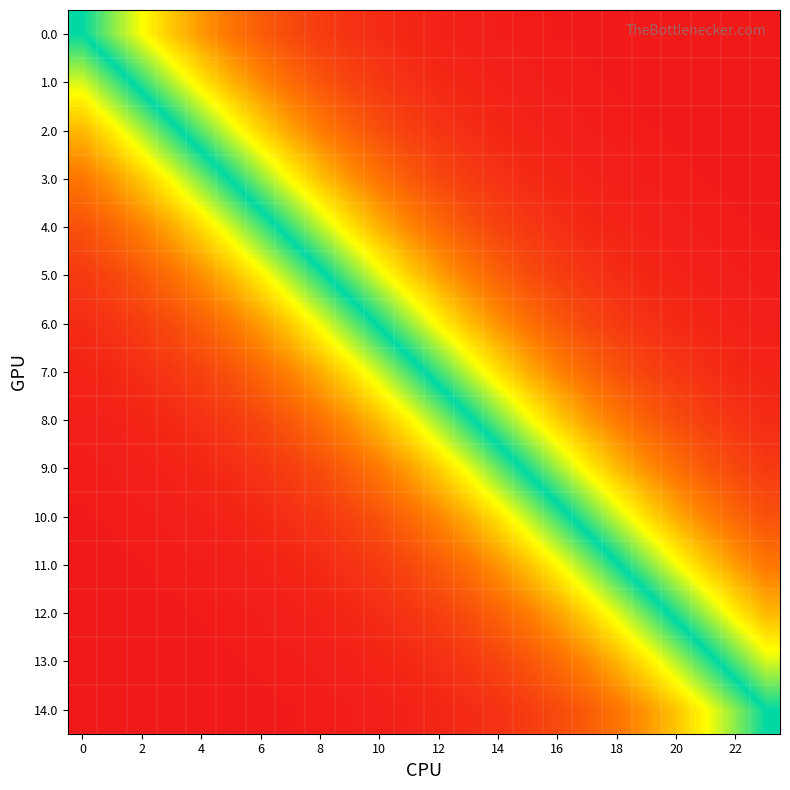

Which label corresponds to the largest value in the chart?

23